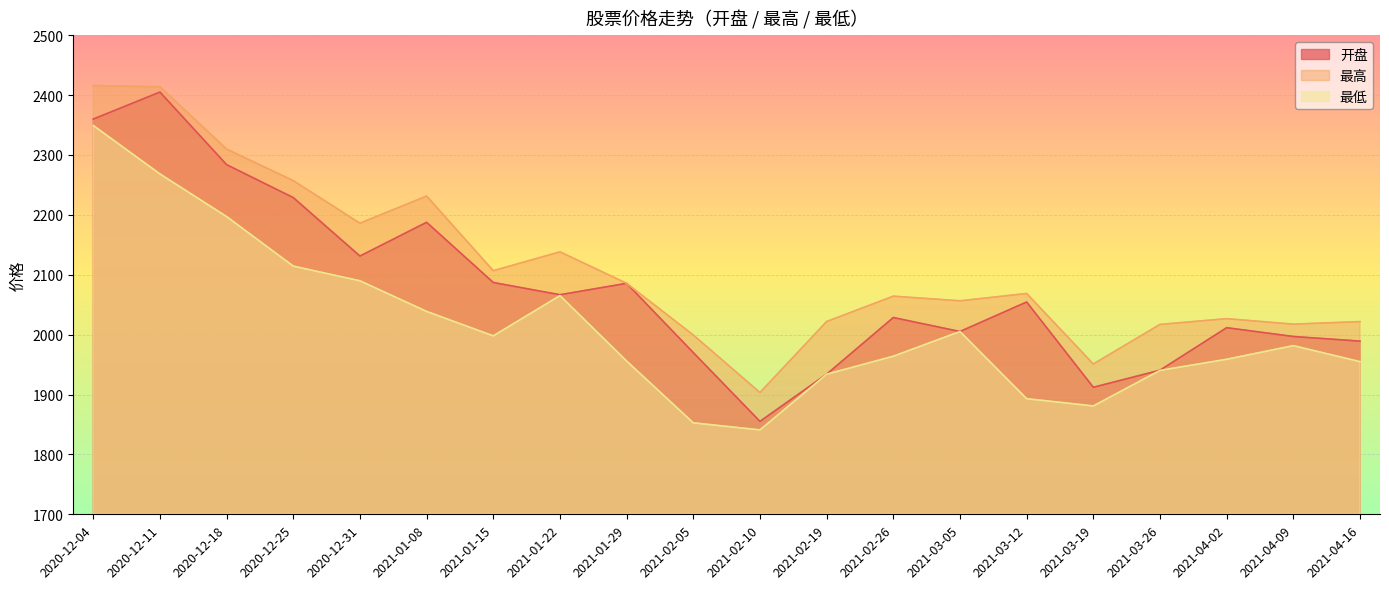

Does the chart display data point markers on the line(s)?

No